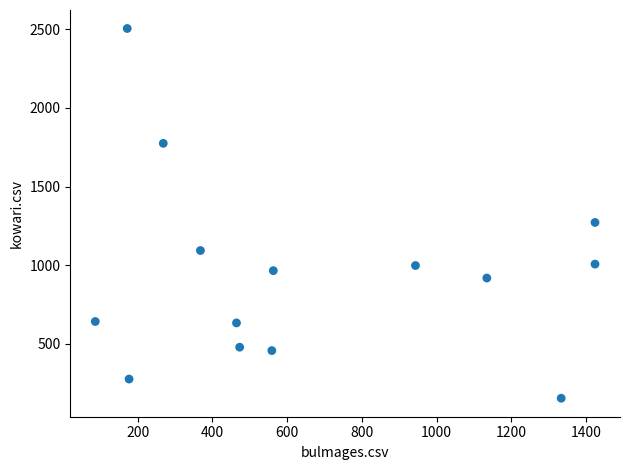

What Y value in the scatter plot is closest to 1329?

1271.5